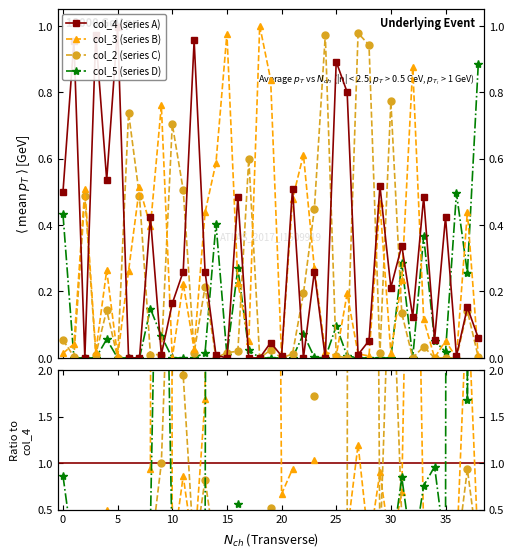

Which category has the lowest value across all series?

5